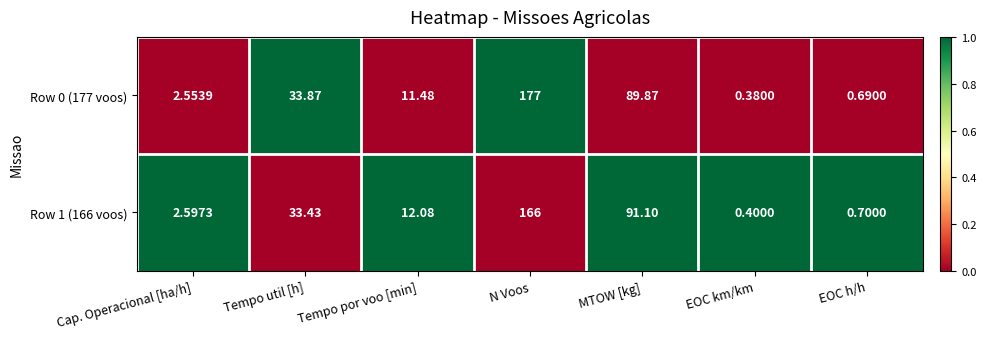

Where does the Row 0 (177 voos) series first go above 11?

Tempo util [h]